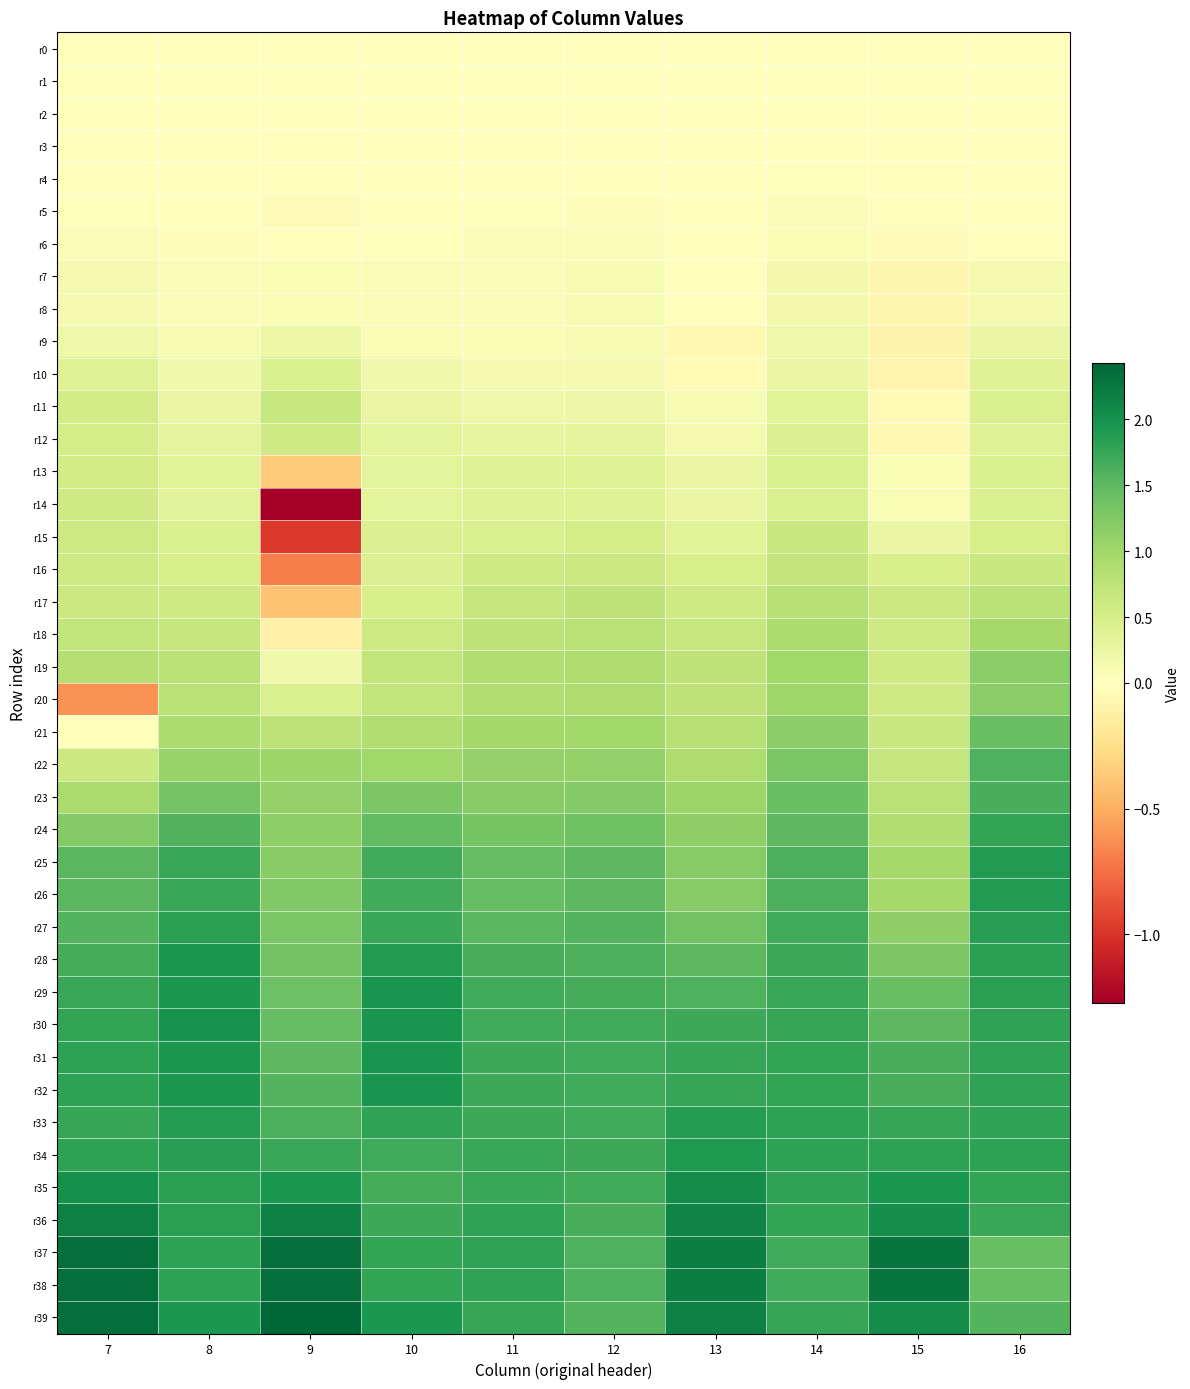

Reading right to left, list all the values displayed in this chart.

r0: 16=0.0	15=0.0	14=0.0	13=0.0	12=0.0	11=0.0	10=0.0	9=0.0	8=0.0	7=0.0
r1: 16=-0.0	15=0.0	14=0.0	13=-0.0	12=-0.0	11=-0.0	10=-0.0	9=-0.0	8=-0.0	7=-0.0
r2: 16=-0.0	15=0.0	14=0.0	13=-0.0	12=-0.0	11=-0.0	10=-0.0	9=-0.0	8=-0.0	7=-0.0
r3: 16=-0.0	15=-0.0	14=0.0	13=0.0	12=0.0	11=0.0	10=-0.0	9=-0.0	8=0.0	7=-0.0
r4: 16=-0.0	15=-0.0	14=0.0	13=0.0	12=0.0	11=0.0	10=0.0	9=-0.0	8=0.0	7=0.0
r5: 16=-0.0	15=-0.0	14=0.1	13=-0.0	12=0.1	11=0.0	10=0.0	9=-0.0	8=0.0	7=0.0
r6: 16=0.0	15=-0.0	14=0.1	13=0.0	12=0.1	11=0.1	10=0.0	9=-0.0	8=0.0	7=0.1
r7: 16=0.1	15=-0.1	14=0.2	13=-0.0	12=0.1	11=0.1	10=0.1	9=0.1	8=0.1	7=0.1
r8: 16=0.1	15=-0.1	14=0.2	13=-0.0	12=0.1	11=0.1	10=0.1	9=0.1	8=0.1	7=0.1
r9: 16=0.3	15=-0.1	14=0.2	13=-0.1	12=0.1	11=0.1	10=0.1	9=0.2	8=0.1	7=0.2
r10: 16=0.4	15=-0.1	14=0.3	13=-0.0	12=0.1	11=0.1	10=0.2	9=0.4	8=0.2	7=0.4
r11: 16=0.5	15=-0.0	14=0.4	13=0.1	12=0.2	11=0.2	10=0.3	9=0.7	8=0.3	7=0.5
r12: 16=0.4	15=-0.1	14=0.4	13=0.1	12=0.3	11=0.3	10=0.3	9=0.6	8=0.3	7=0.5
r13: 16=0.5	15=0.1	14=0.5	13=0.3	12=0.4	11=0.4	10=0.3	9=-0.3	8=0.4	7=0.5
r14: 16=0.5	15=0.1	14=0.5	13=0.3	12=0.4	11=0.4	10=0.3	9=-1.3	8=0.4	7=0.6
r15: 16=0.5	15=0.3	14=0.6	13=0.4	12=0.5	11=0.5	10=0.4	9=-1.0	8=0.4	7=0.6
r16: 16=0.6	15=0.5	14=0.7	13=0.5	12=0.6	11=0.6	10=0.4	9=-0.7	8=0.5	7=0.6
r17: 16=0.8	15=0.6	14=0.8	13=0.6	12=0.7	11=0.7	10=0.5	9=-0.4	8=0.6	7=0.6
r18: 16=1.0	15=0.6	14=0.9	13=0.7	12=0.8	11=0.8	10=0.6	9=-0.1	8=0.7	7=0.7
r19: 16=1.2	15=0.6	14=1.0	13=0.7	12=0.9	11=0.9	10=0.7	9=0.2	8=0.8	7=0.8
r20: 16=1.2	15=0.6	14=1.0	13=0.7	12=0.9	11=0.9	10=0.7	9=0.5	8=0.8	7=-0.6
r21: 16=1.4	15=0.6	14=1.2	13=0.8	12=1.0	11=1.0	10=0.9	9=0.7	8=0.9	7=0.0
r22: 16=1.6	15=0.7	14=1.3	13=0.9	12=1.1	11=1.1	10=1.0	9=1.0	8=1.1	7=0.6
r23: 16=1.6	15=0.8	14=1.4	13=1.0	12=1.2	11=1.2	10=1.3	9=1.1	8=1.3	7=0.9
r24: 16=1.8	15=0.9	14=1.5	13=1.1	12=1.4	11=1.3	10=1.5	9=1.1	8=1.6	7=1.2
r25: 16=1.9	15=1.0	14=1.6	13=1.2	12=1.5	11=1.5	10=1.7	9=1.2	8=1.7	7=1.5
r26: 16=1.9	15=1.0	14=1.6	13=1.2	12=1.5	11=1.5	10=1.7	9=1.2	8=1.7	7=1.5
r27: 16=1.9	15=1.1	14=1.7	13=1.4	12=1.6	11=1.5	10=1.7	9=1.3	8=1.8	7=1.6
r28: 16=1.8	15=1.3	14=1.7	13=1.5	12=1.6	11=1.6	10=1.9	9=1.4	8=1.9	7=1.7
r29: 16=1.8	15=1.4	14=1.7	13=1.6	12=1.7	11=1.7	10=2.0	9=1.4	8=2.0	7=1.7
r30: 16=1.8	15=1.5	14=1.8	13=1.7	12=1.7	11=1.7	10=2.0	9=1.5	8=2.0	7=1.8
r31: 16=1.8	15=1.6	14=1.8	13=1.8	12=1.7	11=1.7	10=2.0	9=1.5	8=1.9	7=1.8
r32: 16=1.8	15=1.6	14=1.8	13=1.8	12=1.7	11=1.7	10=2.0	9=1.6	8=1.9	7=1.8
r33: 16=1.8	15=1.8	14=1.8	13=1.9	12=1.7	11=1.7	10=1.8	9=1.6	8=1.9	7=1.8
r34: 16=1.8	15=1.8	14=1.8	13=1.9	12=1.7	11=1.7	10=1.7	9=1.7	8=1.8	7=1.8
r35: 16=1.8	15=2.0	14=1.8	13=2.0	12=1.7	11=1.7	10=1.7	9=1.9	8=1.8	7=2.0
r36: 16=1.7	15=2.0	14=1.8	13=2.1	12=1.6	11=1.8	10=1.7	9=2.1	8=1.8	7=2.2
r37: 16=1.4	15=2.3	14=1.7	13=2.2	12=1.6	11=1.8	10=1.8	9=2.3	8=1.8	7=2.3
r38: 16=1.4	15=2.3	14=1.7	13=2.2	12=1.6	11=1.8	10=1.8	9=2.3	8=1.8	7=2.4
r39: 16=1.6	15=2.0	14=1.8	13=2.2	12=1.6	11=1.8	10=1.9	9=2.4	8=1.9	7=2.3